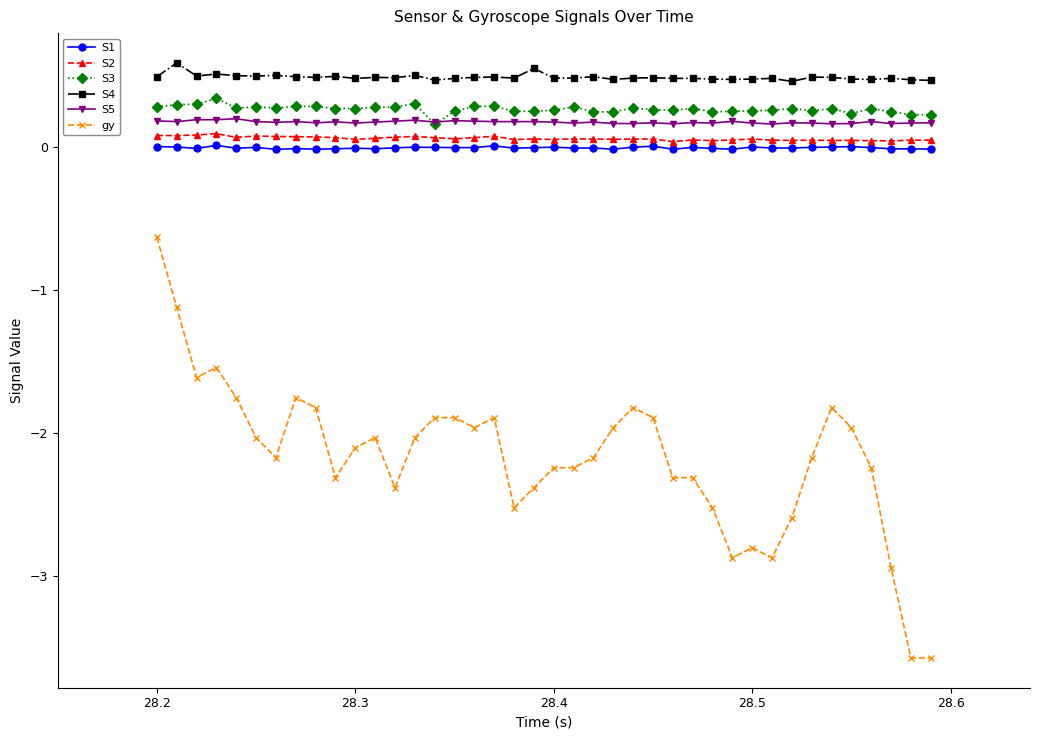

List the series in order of their peak value, highest first.

S4, S3, S5, S2, S1, gy